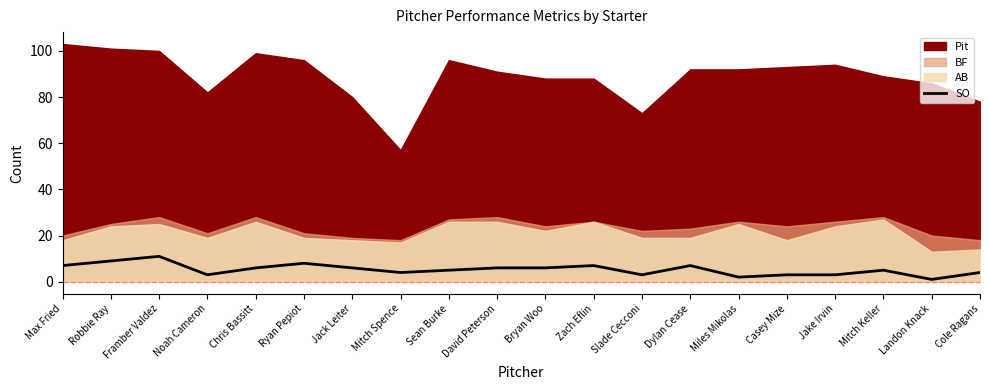

Is it true that the value at Sean Burke is 7?

False